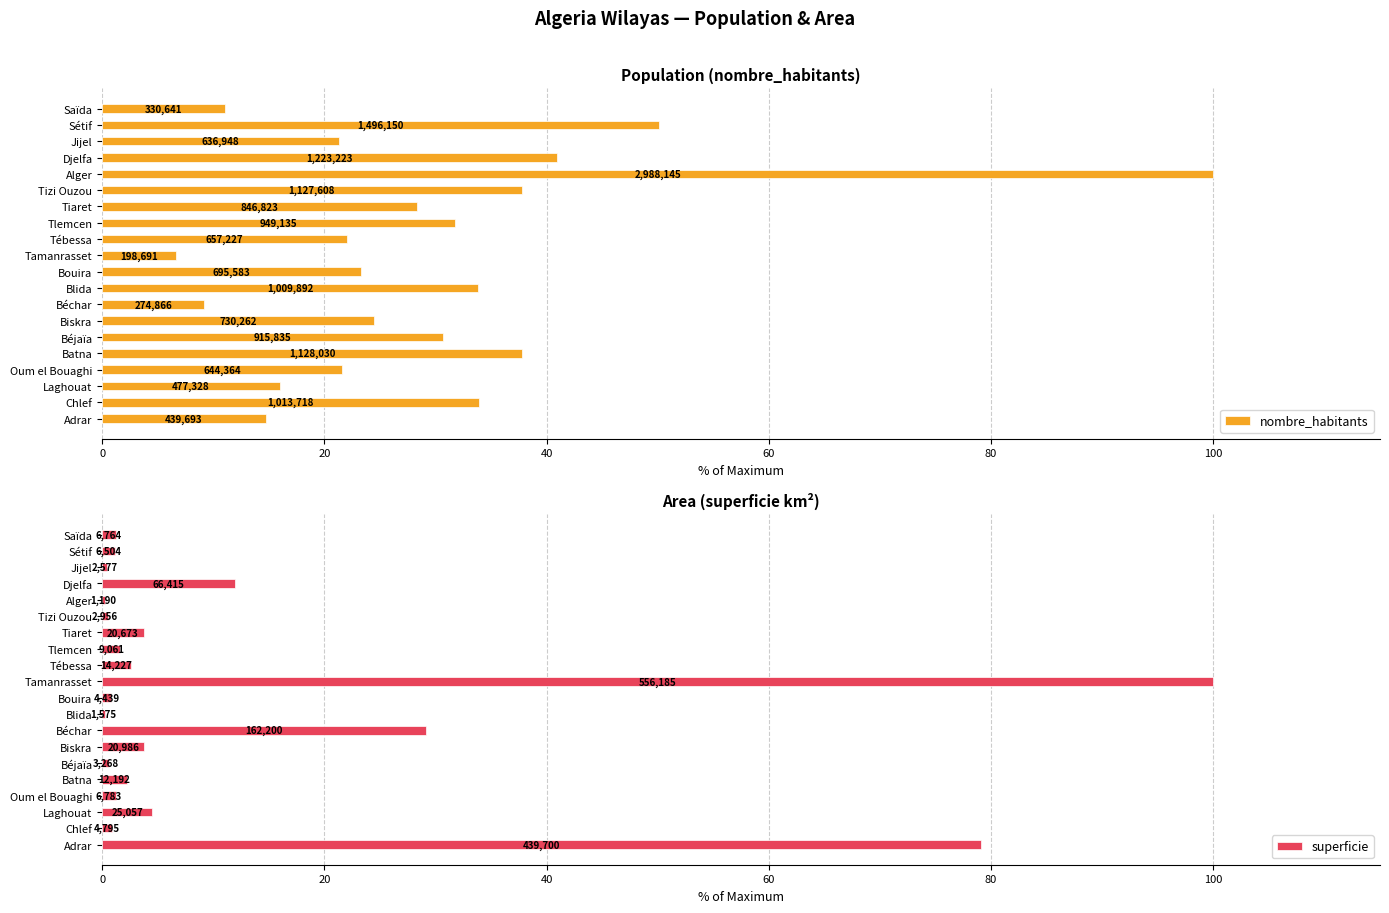

The value of nombre_habitants at Béchar is 3.0. True or false?

False